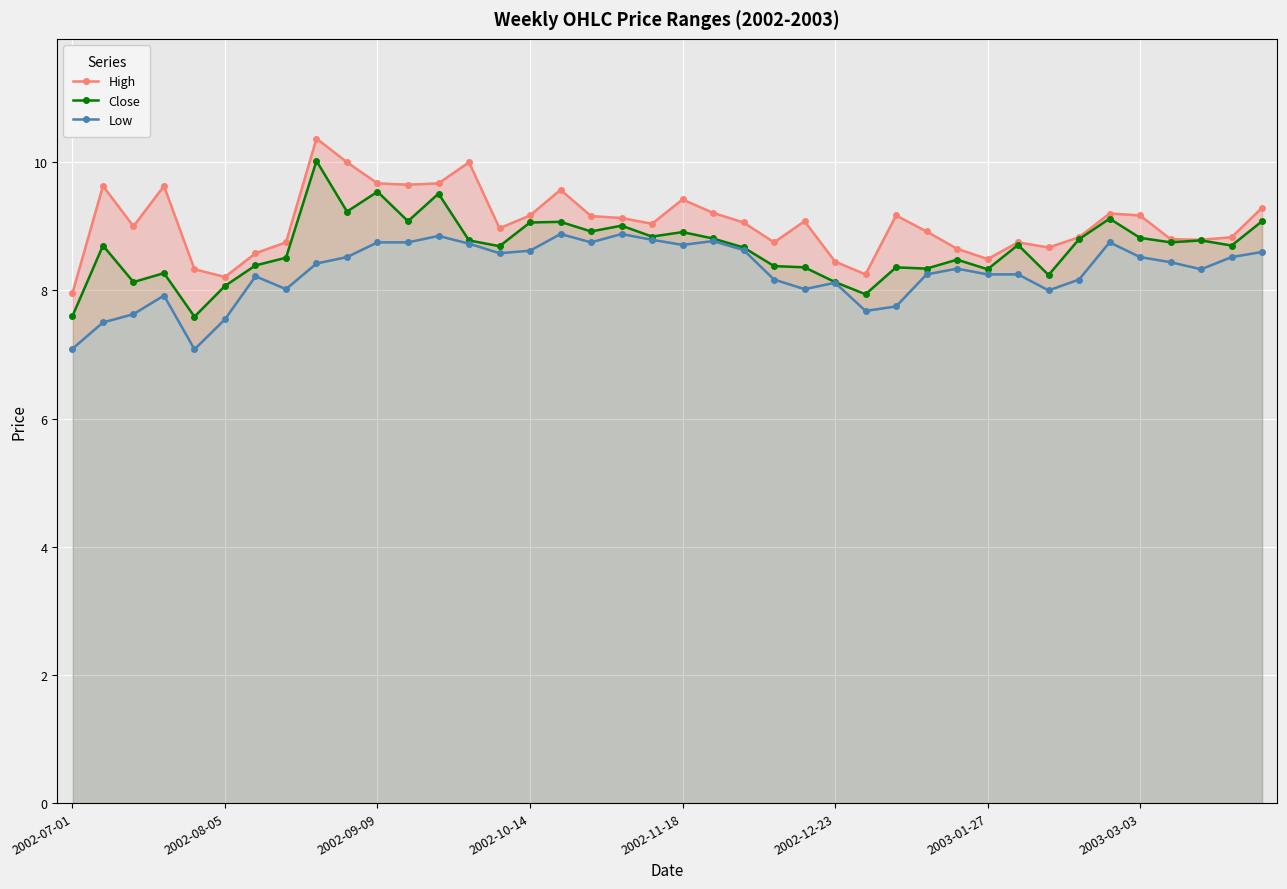

What is the sum of the Low values at 21 and 13?

17.5